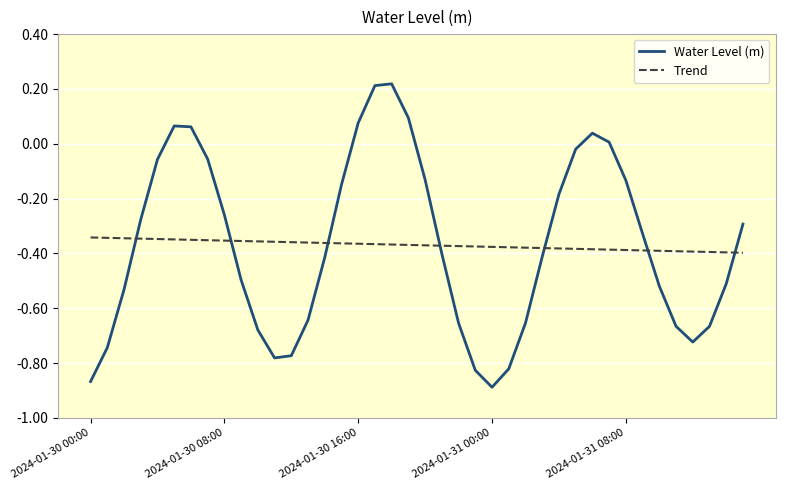

List the series in order of their peak value, lowest first.

Trend, Water Level (m)